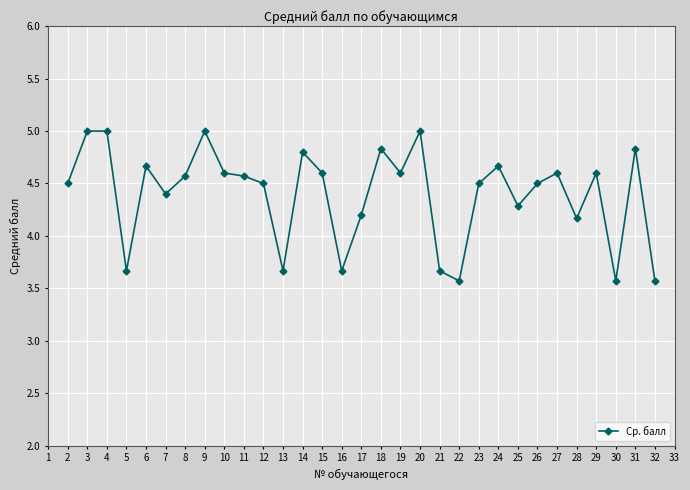

Is this an area chart (filled region under the line)?

No